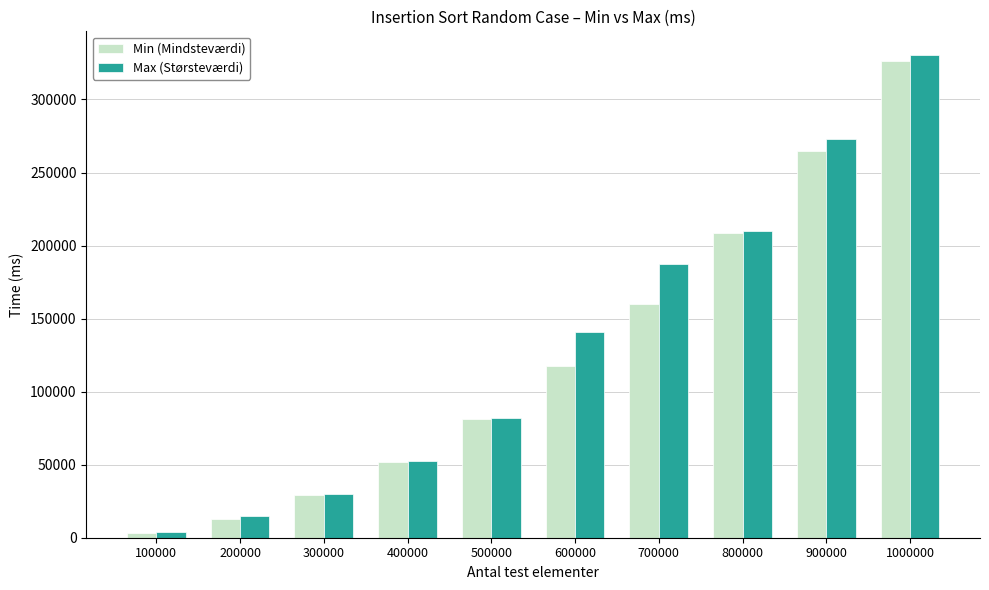

What is the difference between the Min (Mindsteværdi) values at 100000 and 300000?

26033.1